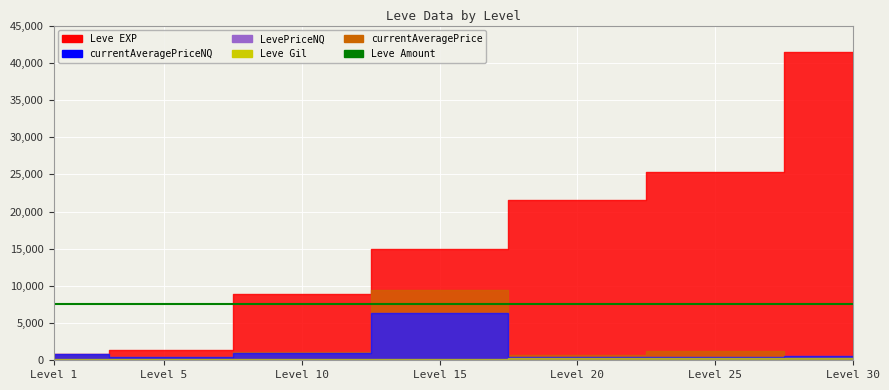

What is the value of the Leve EXP point at the 4th from the left?

14920